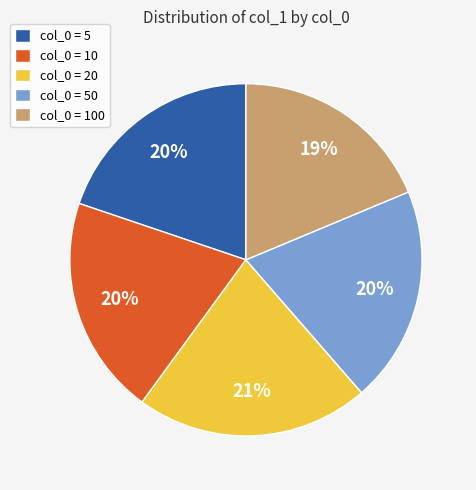

Does col_0 = 10 account for over 50% of the chart?

No